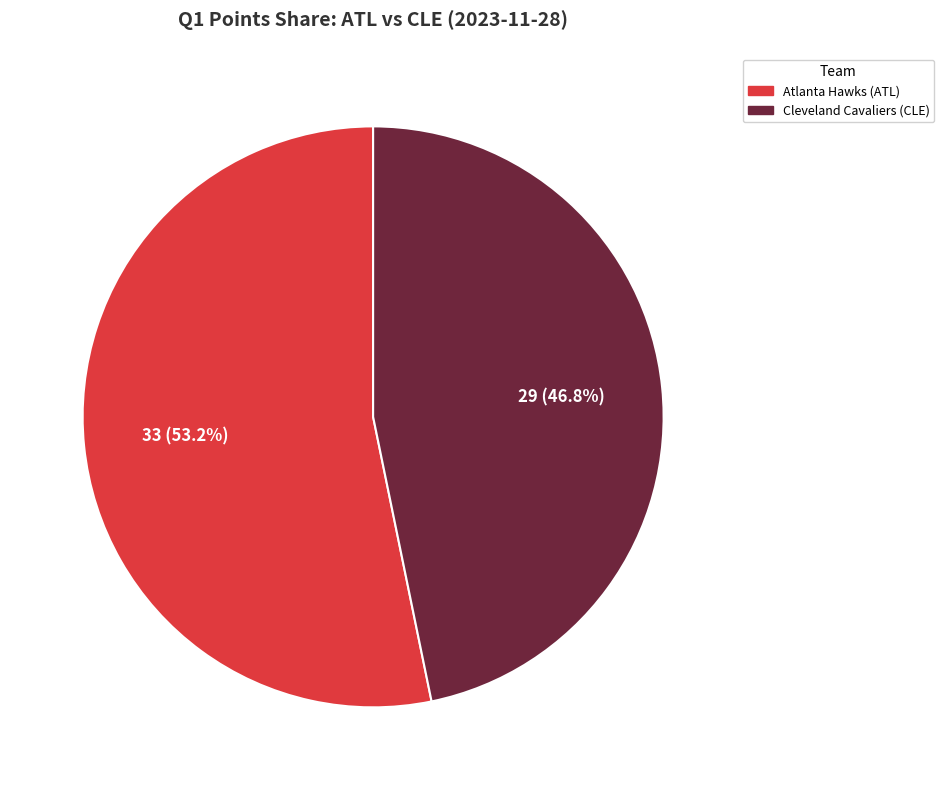

Is there any slice that represents more than half of the pie?

Yes